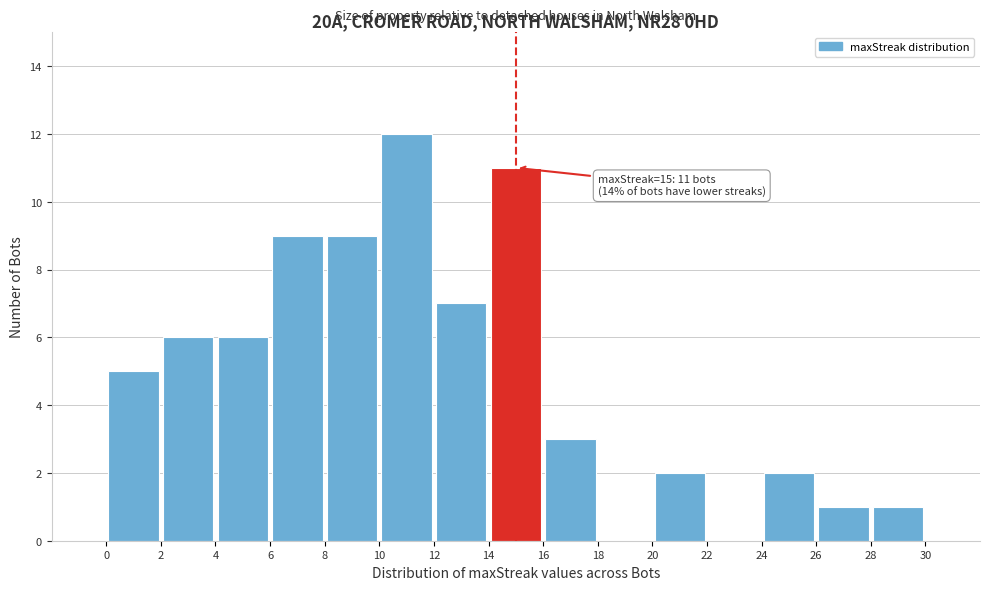

Over which range of the x-axis is the bar tallest?

10 to 12